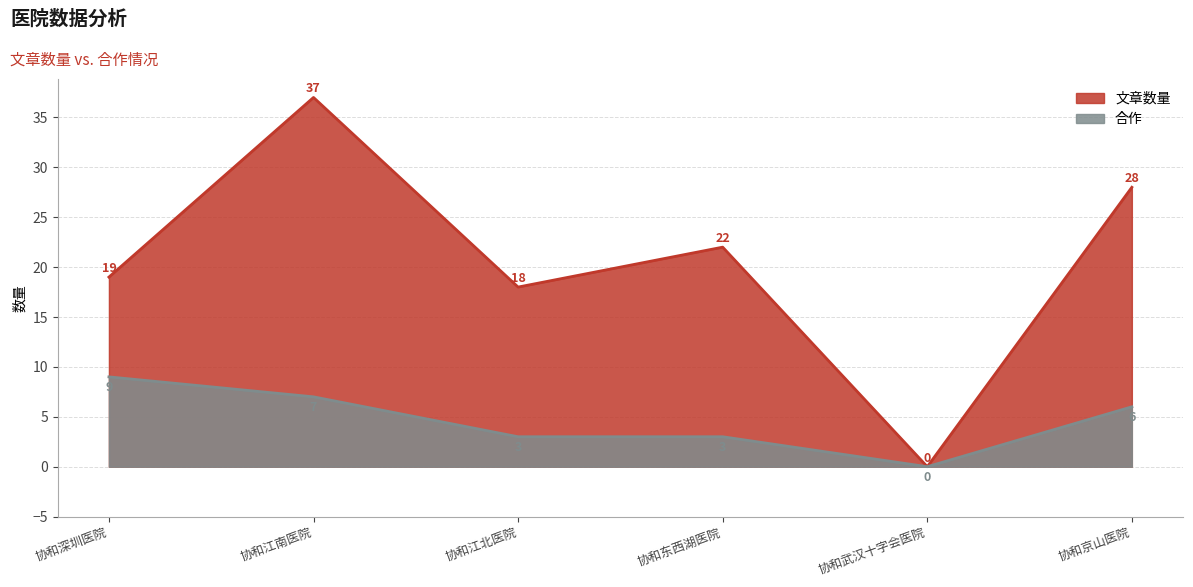

Which series has the widest spread of values?

文章数量